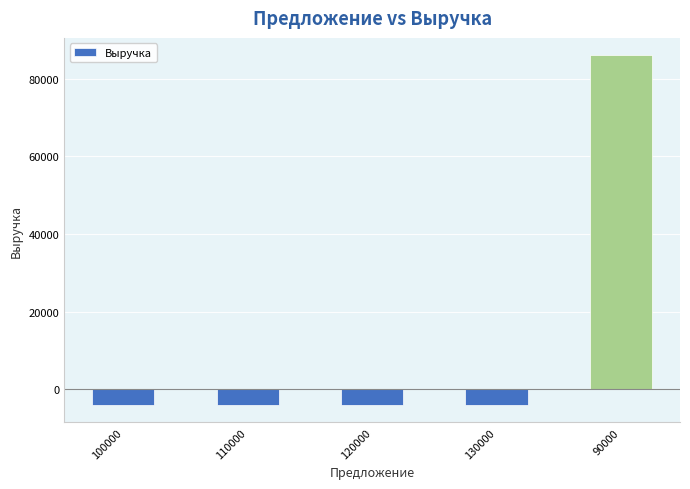

Read the value at 90000.

86000